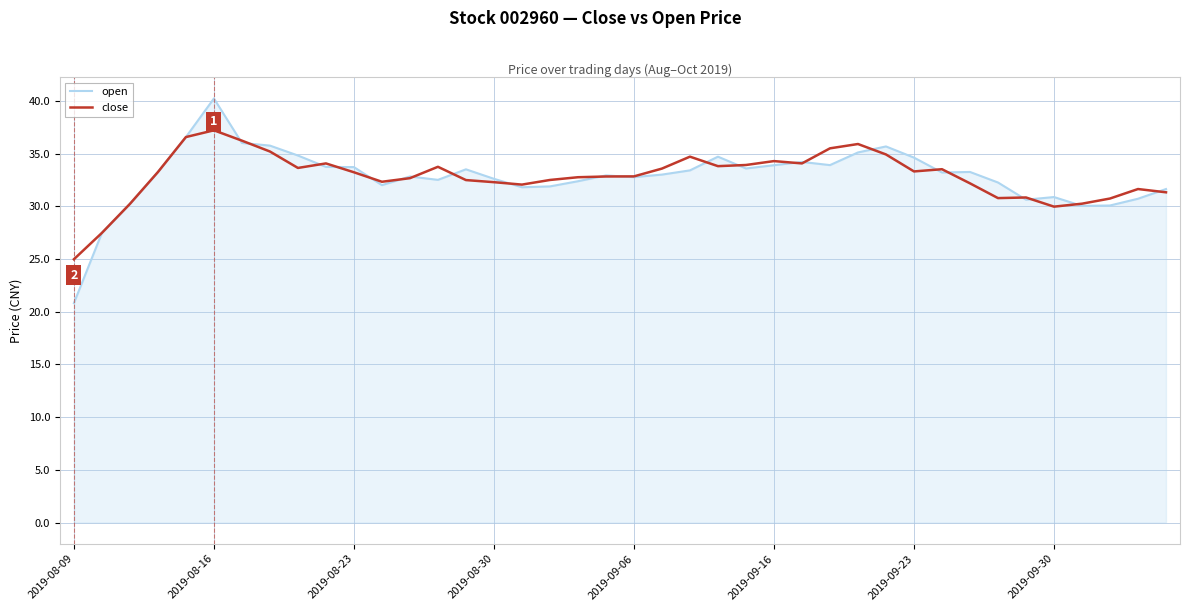

True or false: close has more than 0 points higher than both neighbors.

True